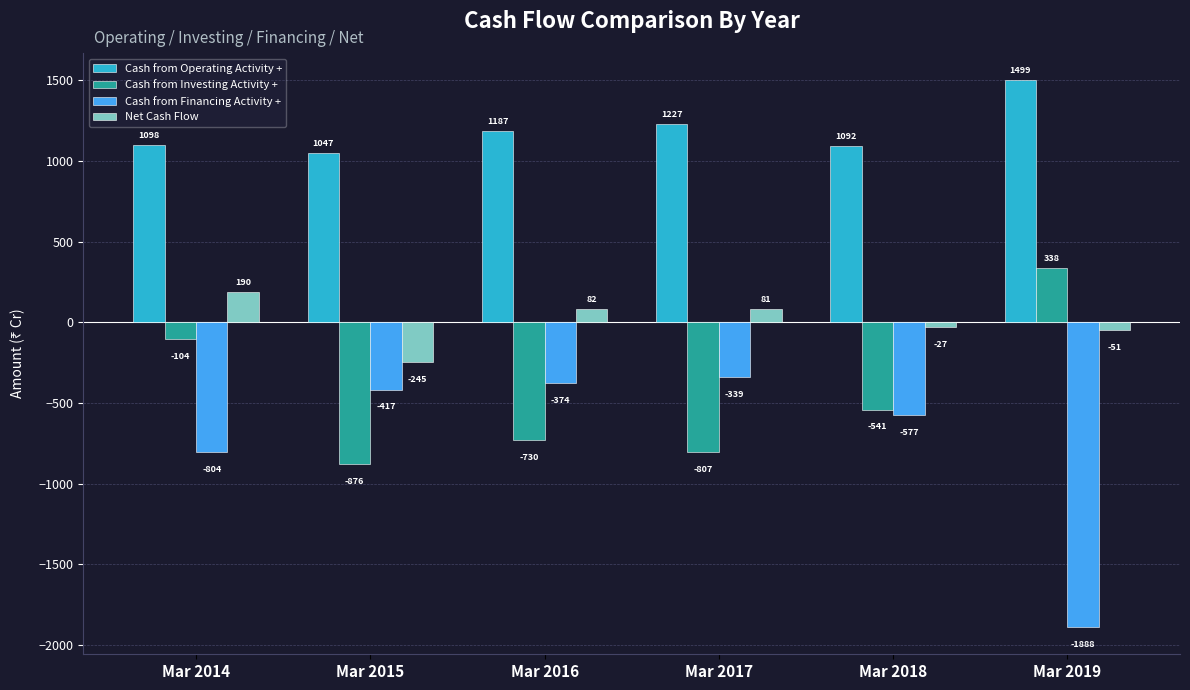

True or false: Cash from Financing Activity + has a value of -1888 at Mar 2019.

True